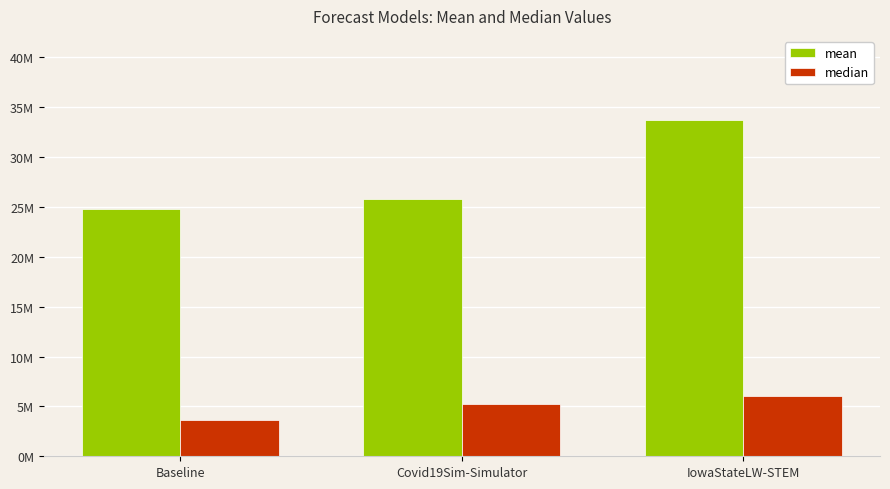

What are all the series names shown in the legend?

mean, median